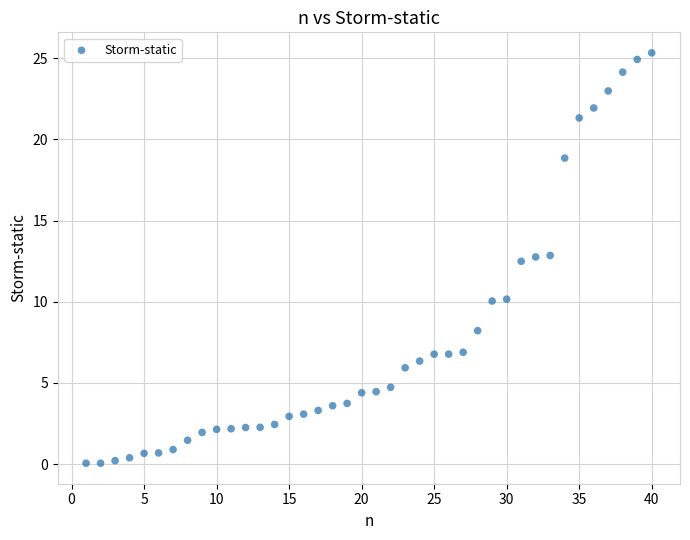

What is the range of X values (max minus min)?

39.0